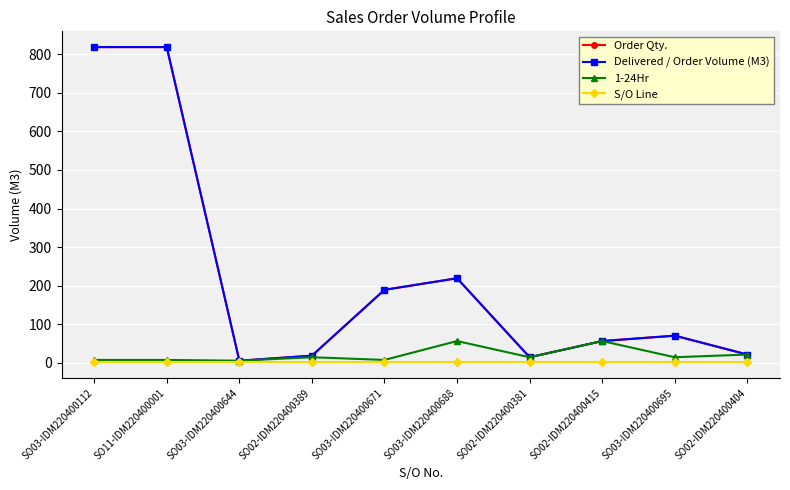

What is the label of the 6th point from the right?

SO03-IDM220400671